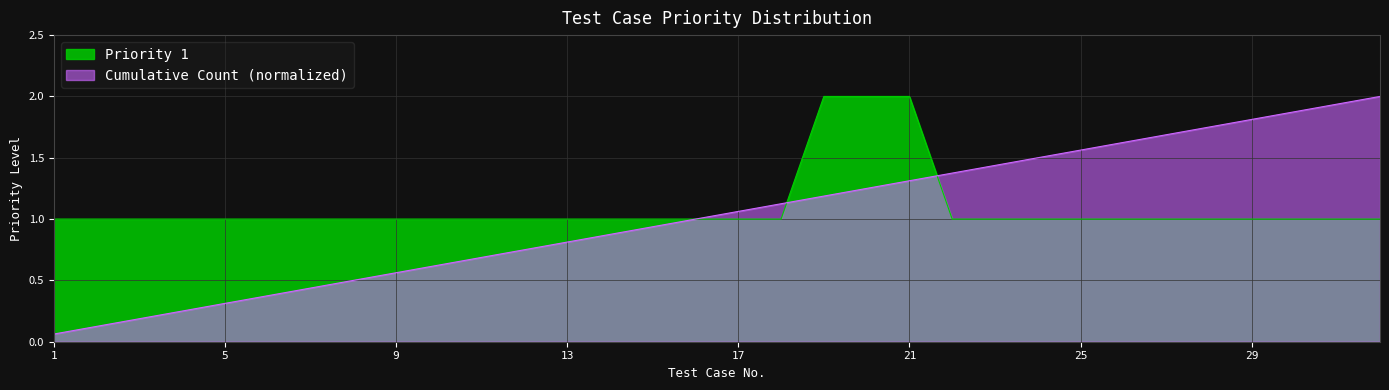

Does the chart have visible grid lines?

Yes